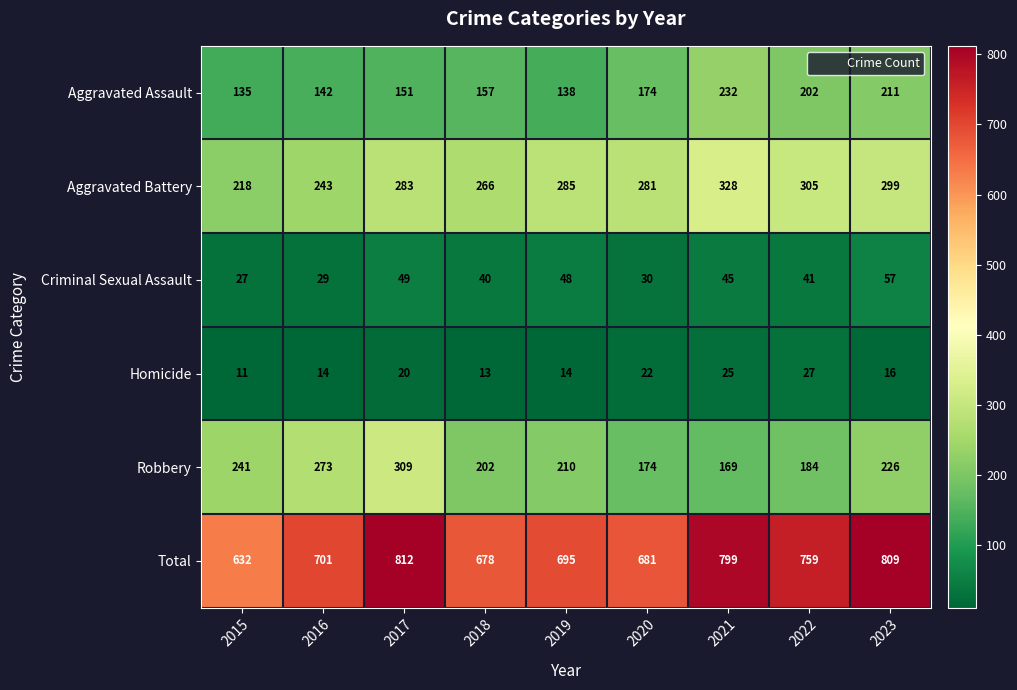

The value of Total at 2017 is 1430. True or false?

False